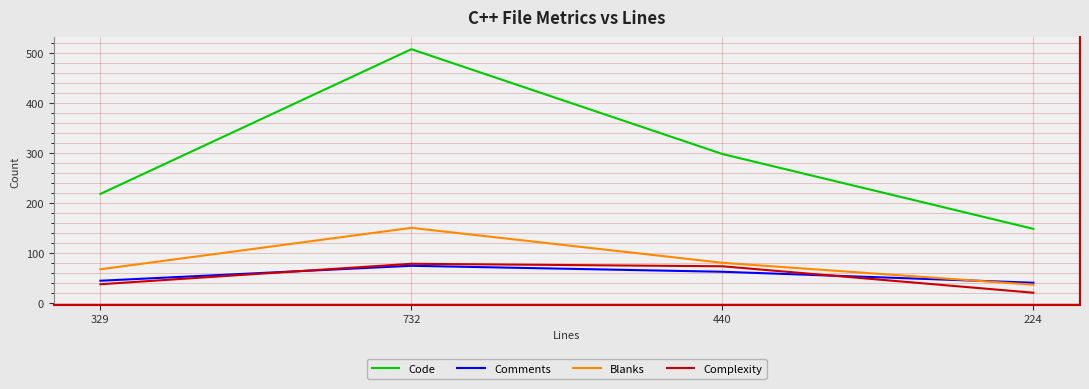

Reading left to right, list all the values displayed in this chart.

Code: 218	508	298	148
Comments: 44	74	62	40
Blanks: 67	150	80	36
Complexity: 37	78	73	20